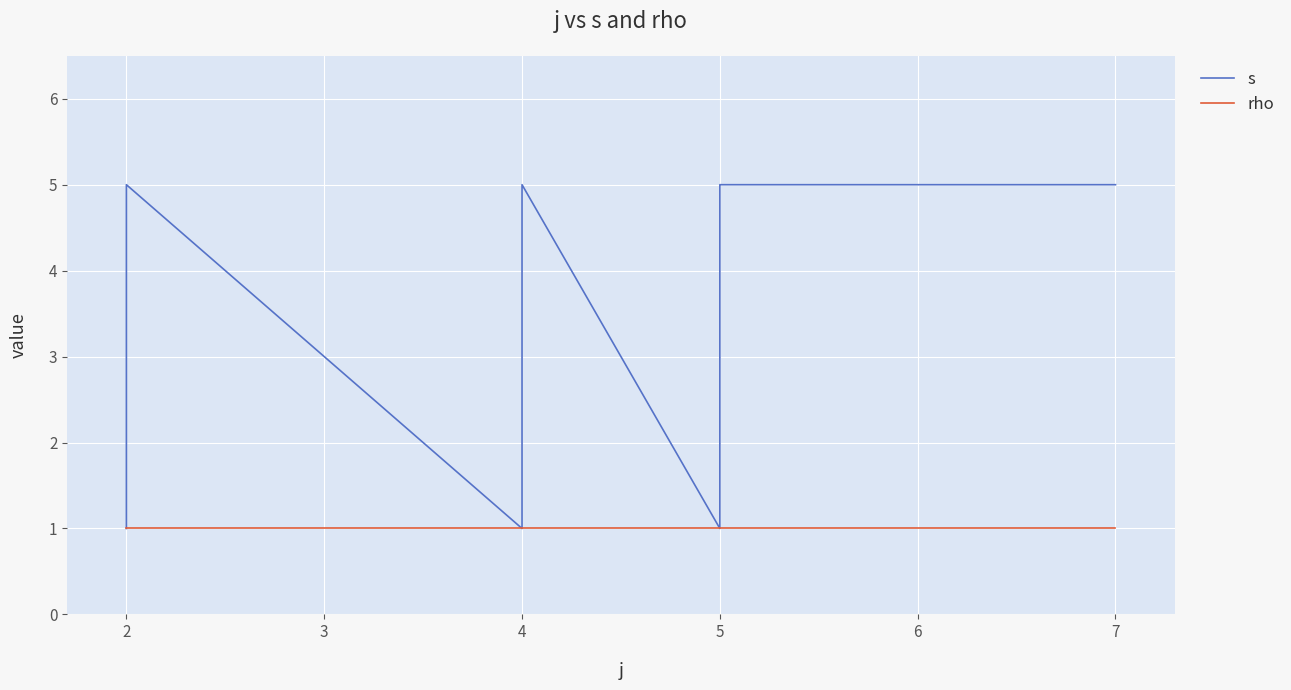

What value does the rho series have at 2?

1